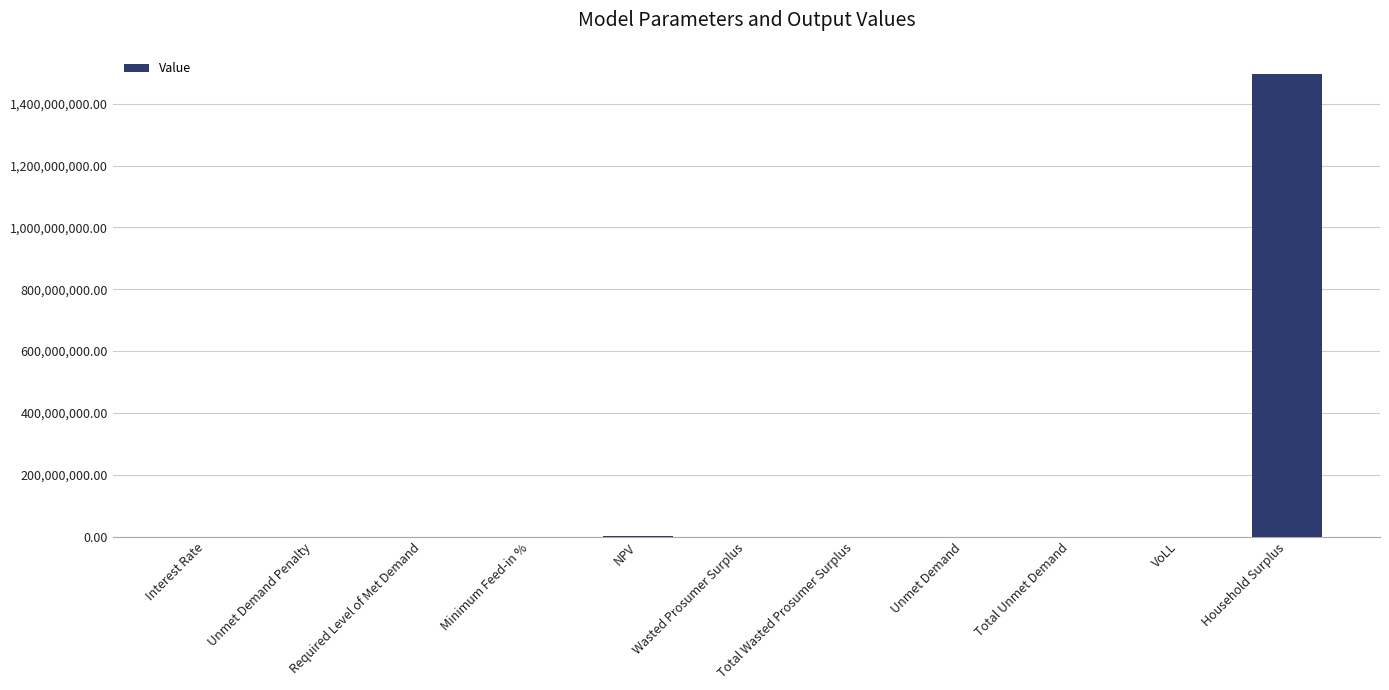

How many series are shown in this chart?

1